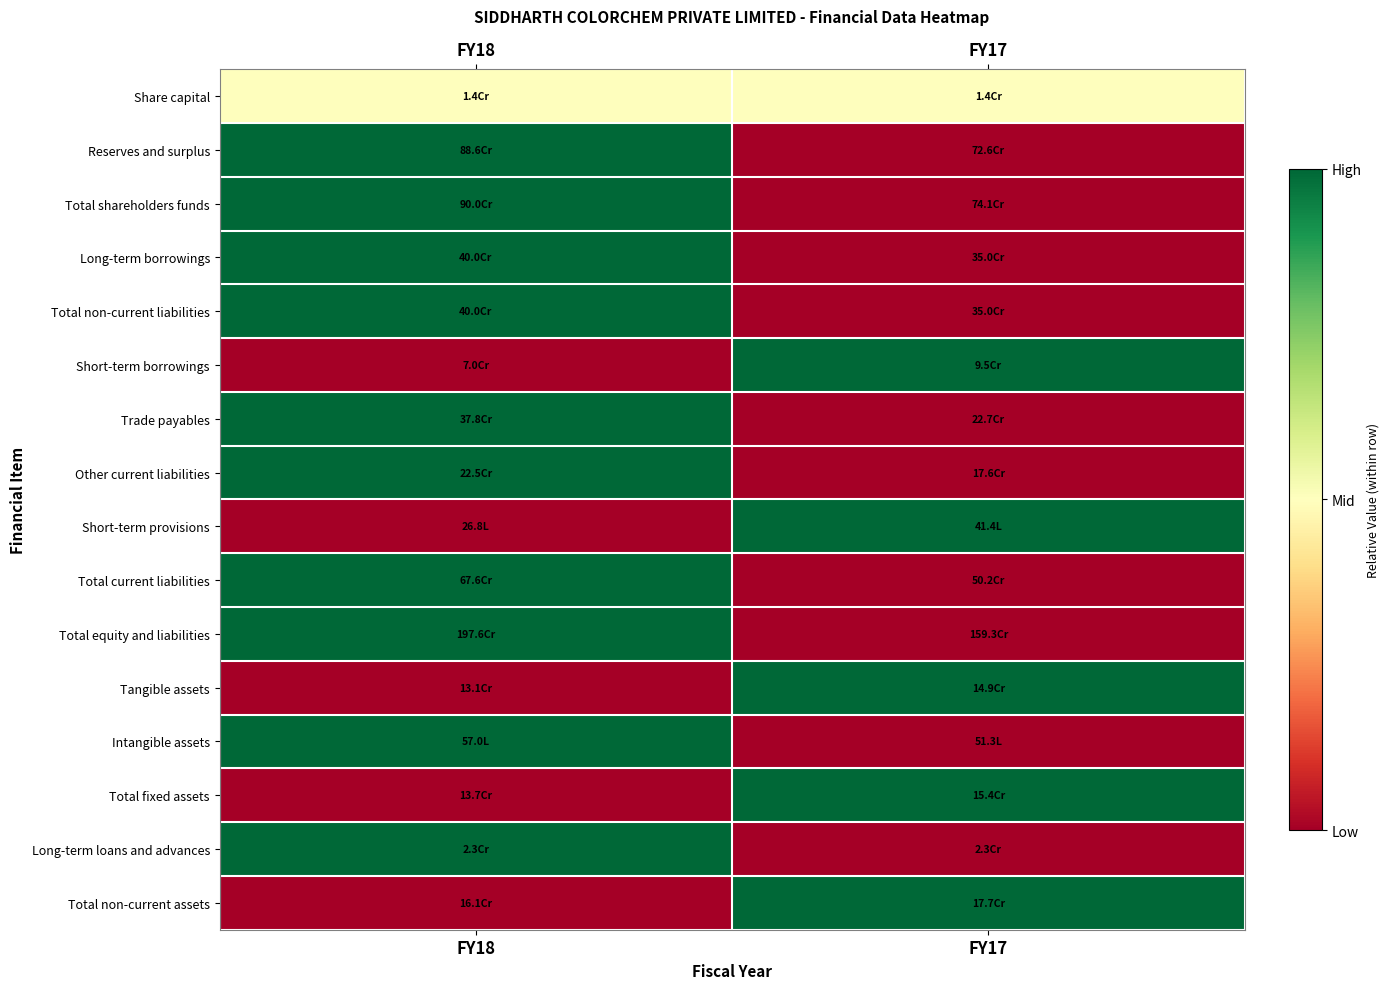

What is the difference between the highest and lowest values at FY17?

1.0